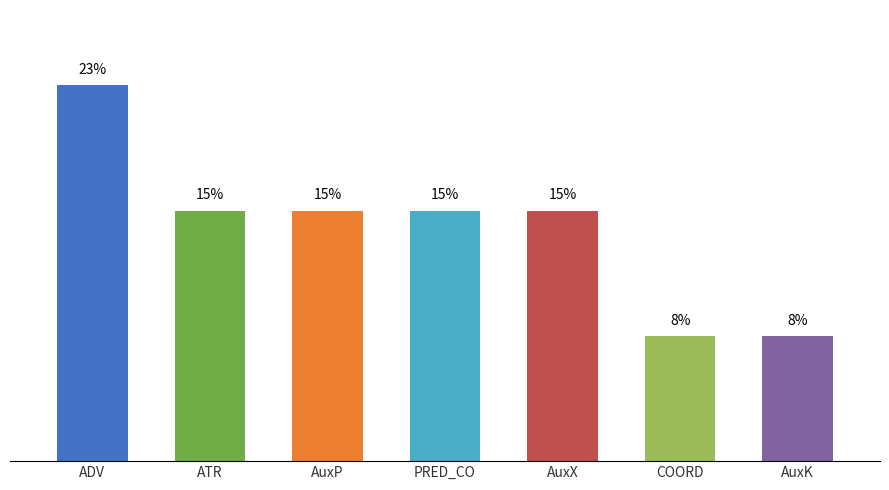

What position from the left is PRED_CO?

4